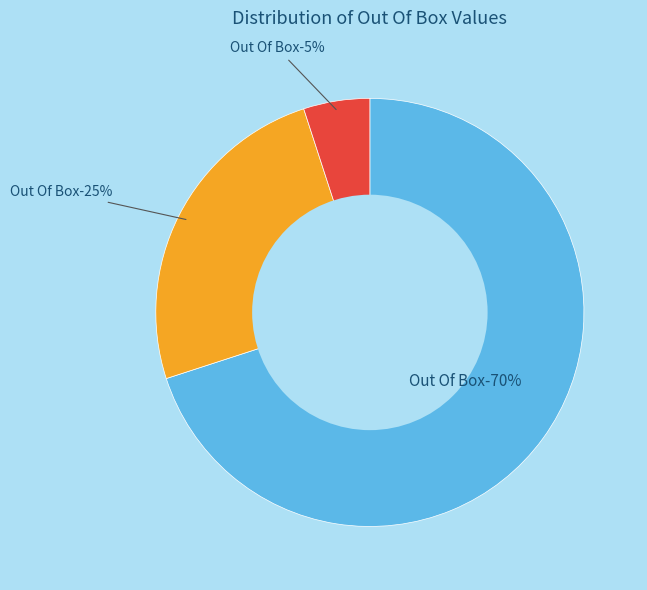

How many slices are in this pie chart?

3